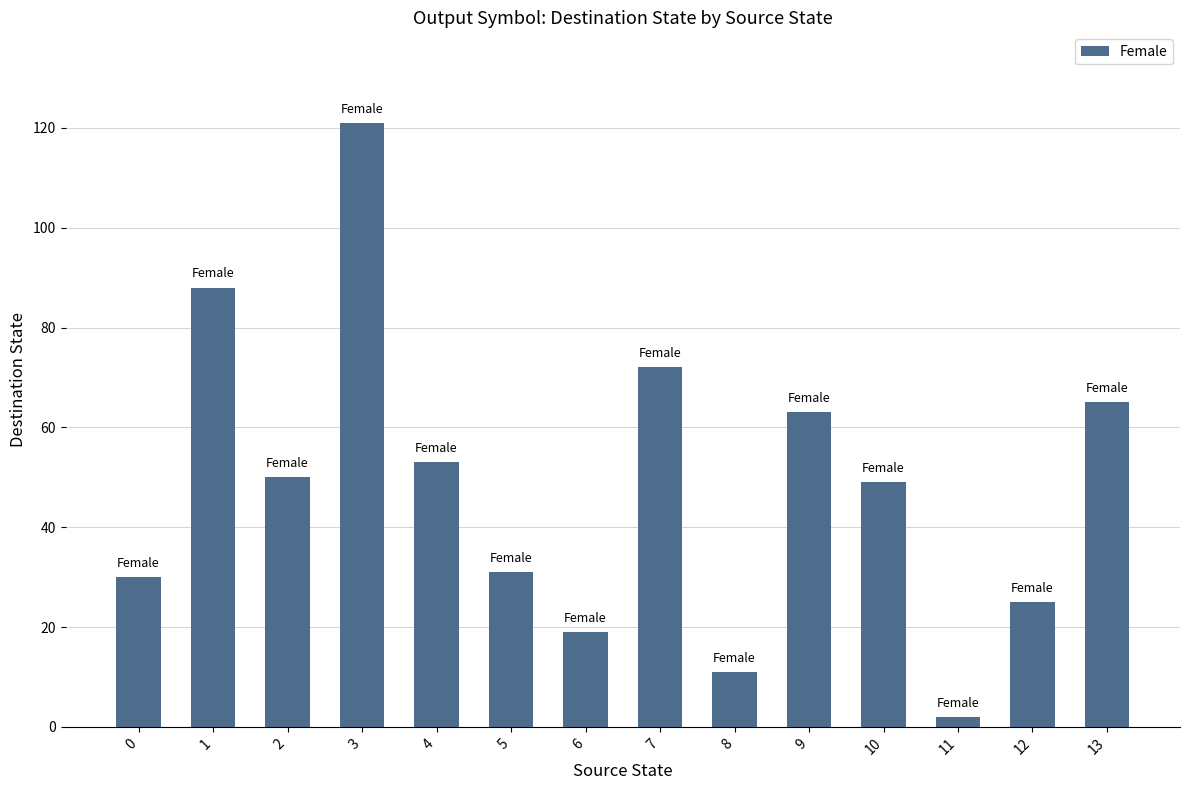

At which label does the data first exceed 50?

1